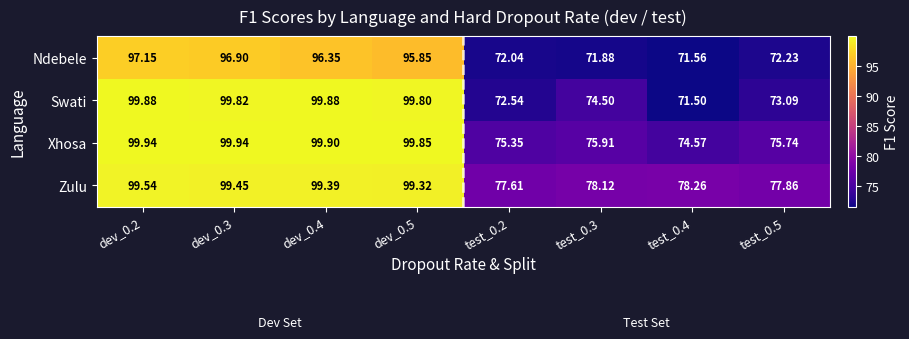

Between test_0.2 and test_0.3, which series saw the biggest shift?

Swati